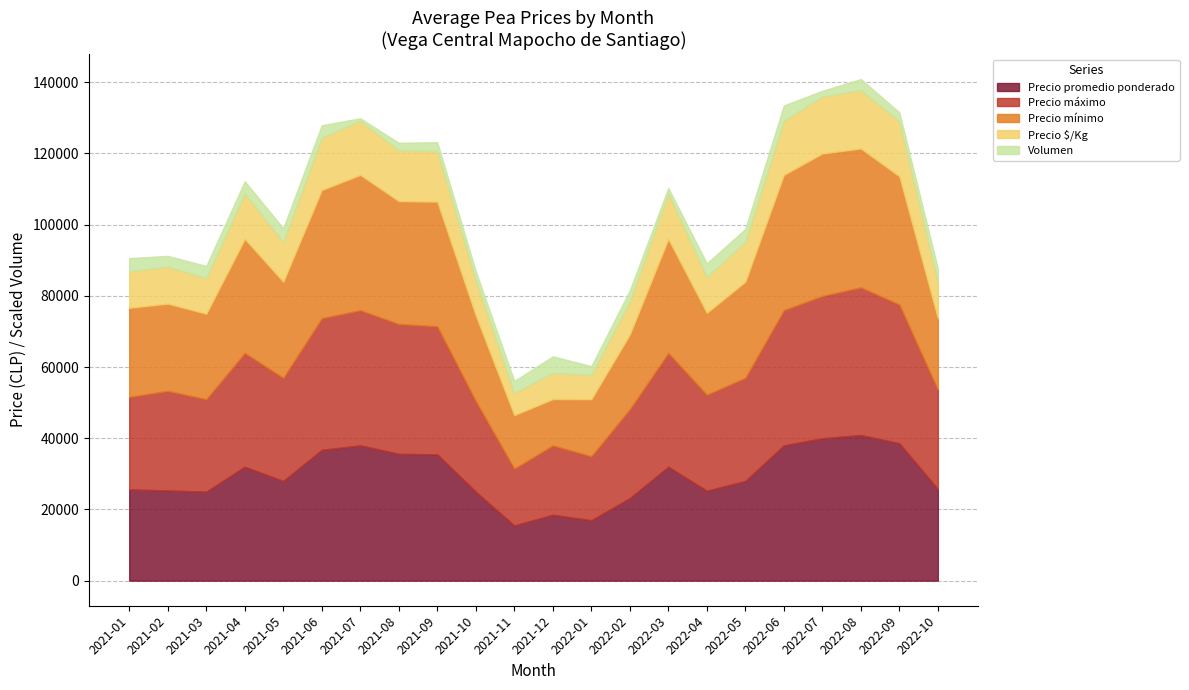

At how many categories does at least one series exceed 18260?

20